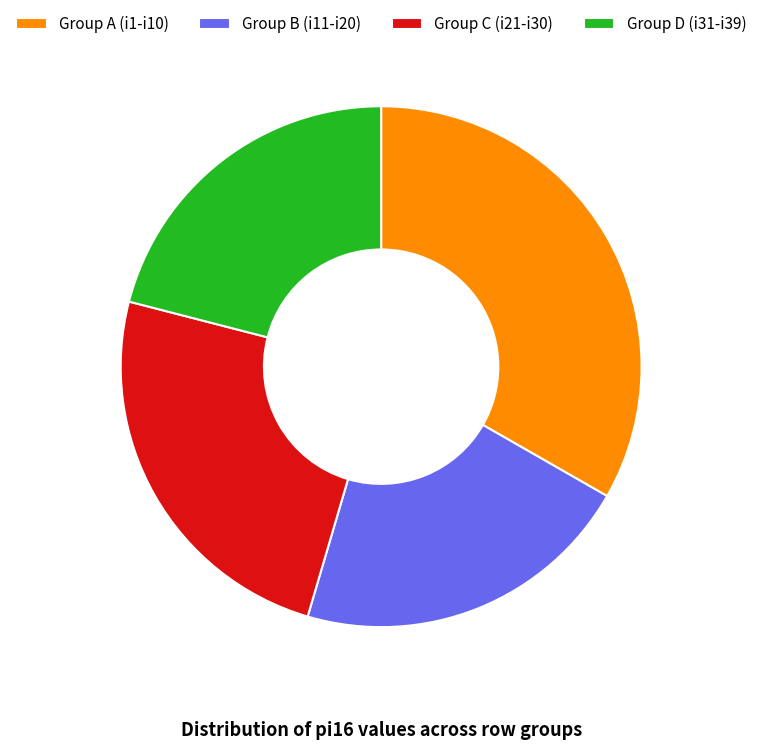

Approximately how many times larger is the value at Group C (i21-i30) compared to Group B (i11-i20)?

1.1